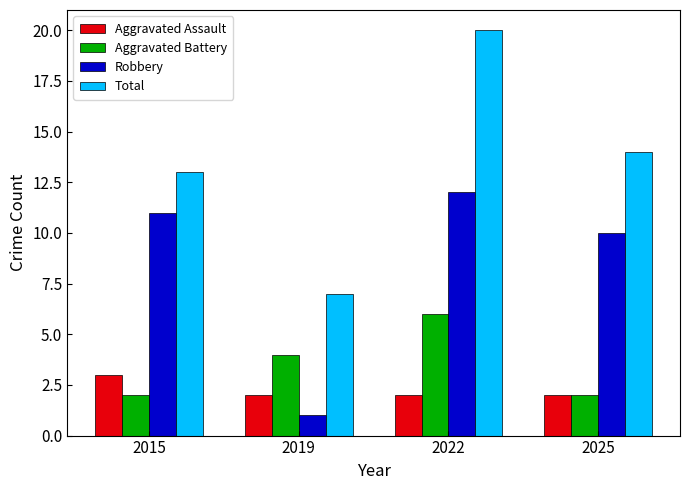

Reading left to right, list all the values displayed in this chart.

Aggravated Assault: 3	2	2	2
Aggravated Battery: 2	4	6	2
Robbery: 11	1	12	10
Total: 13	7	20	14